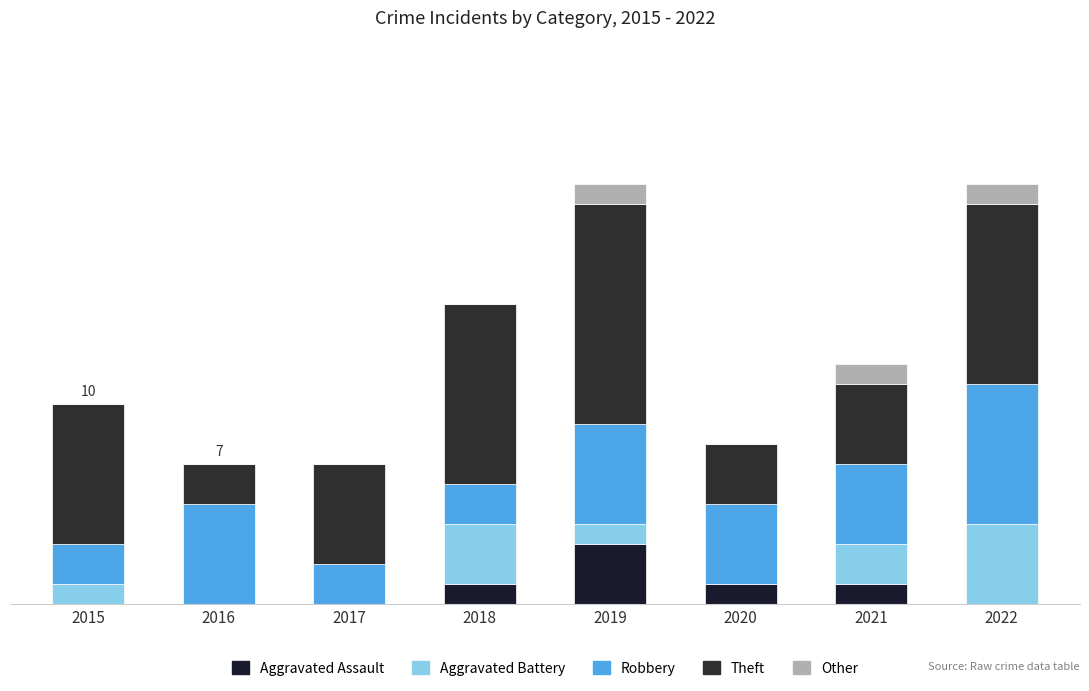

Are the bars horizontal?

No